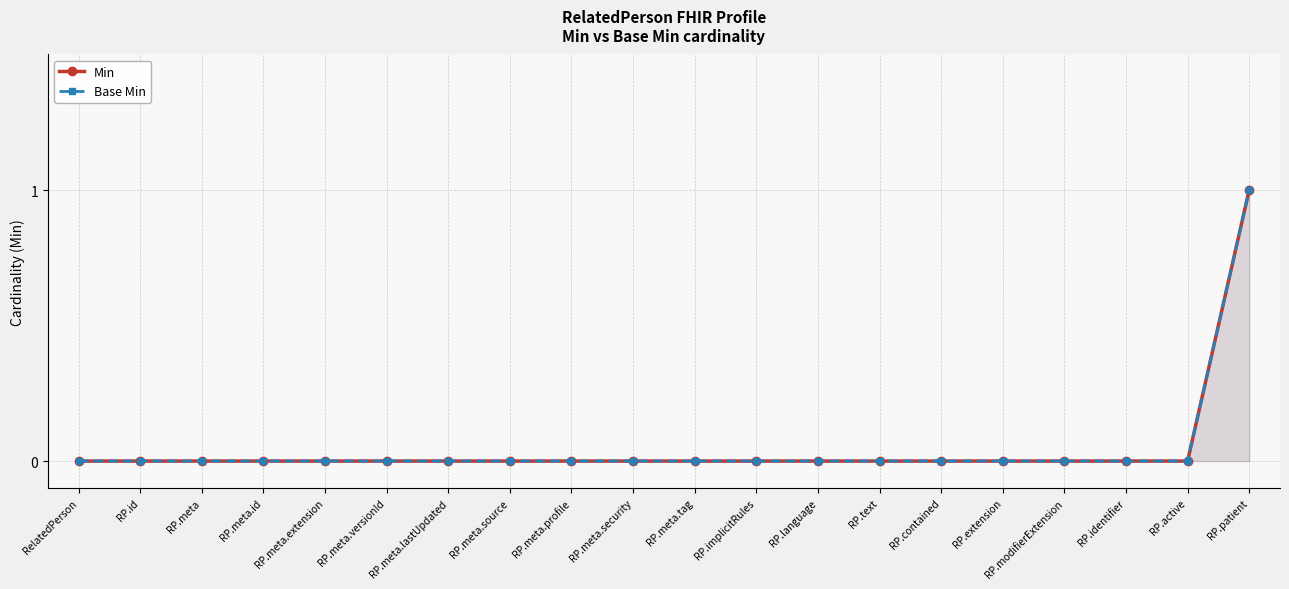

How many values in the Min series exceed 0?

1